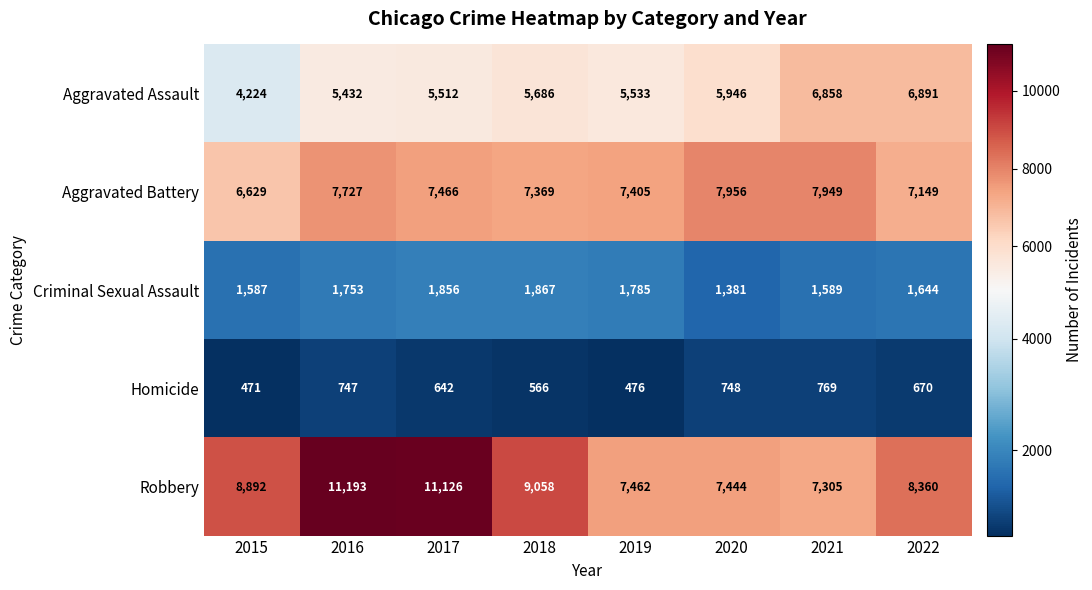

What is the maximum value shown in the chart?

11193